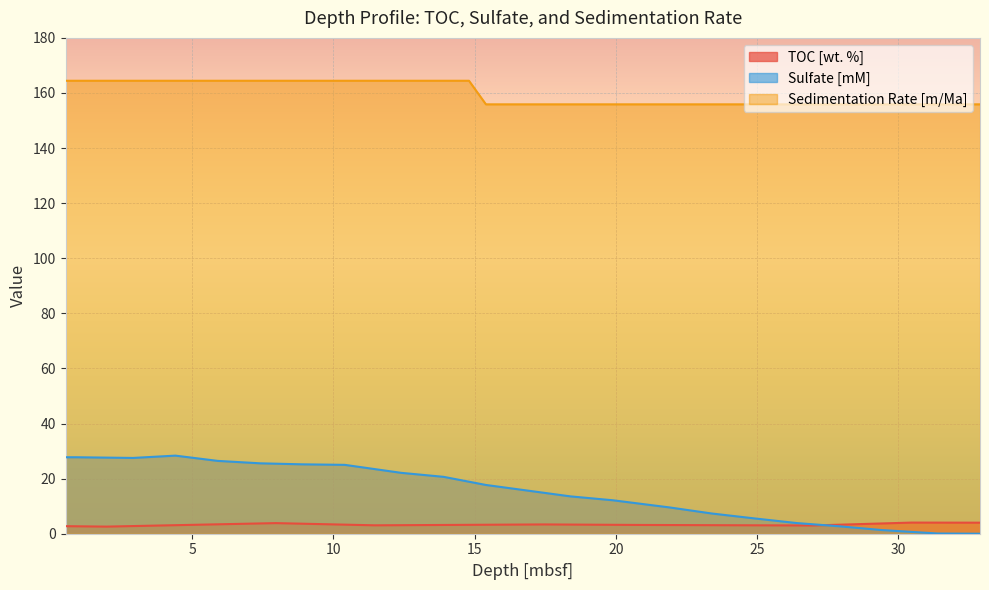

What is the sum of the Sedimentation Rate [m/Ma] values at 14.8 and 13.9?

328.9